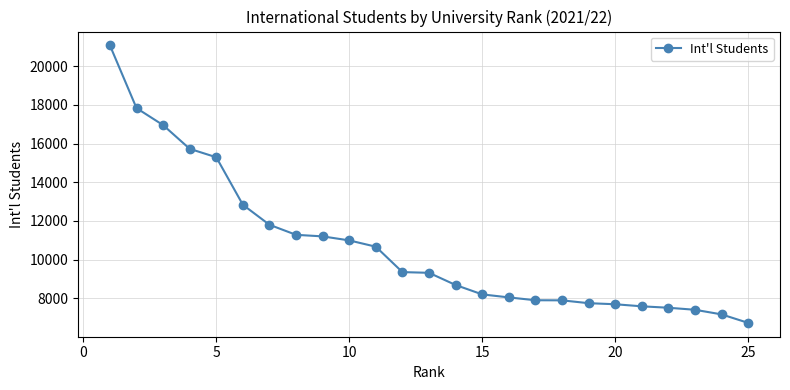

What is the value of the 1st point from the left?

21081